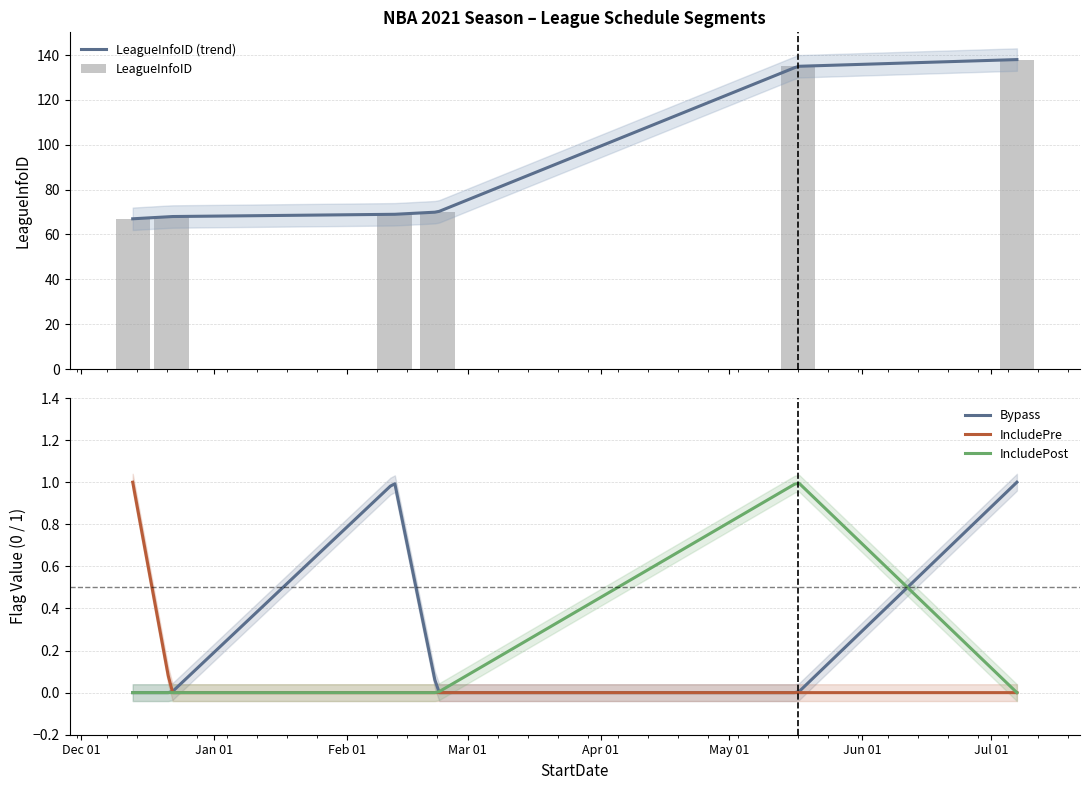

The value of LeagueInfoID at 2020-12-22 is 68. True or false?

True